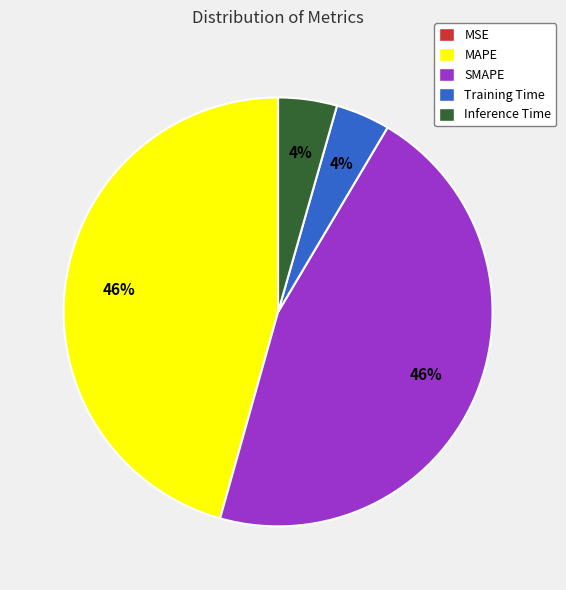

Does MAPE represent more than half of the total?

No